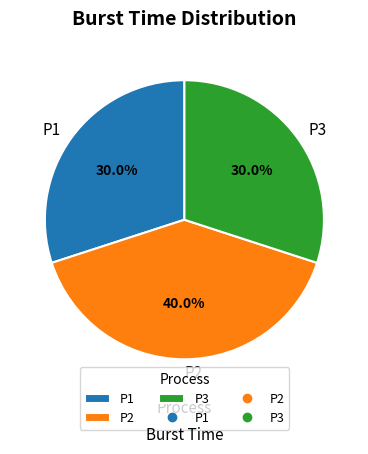

How many slices are in this pie chart?

3